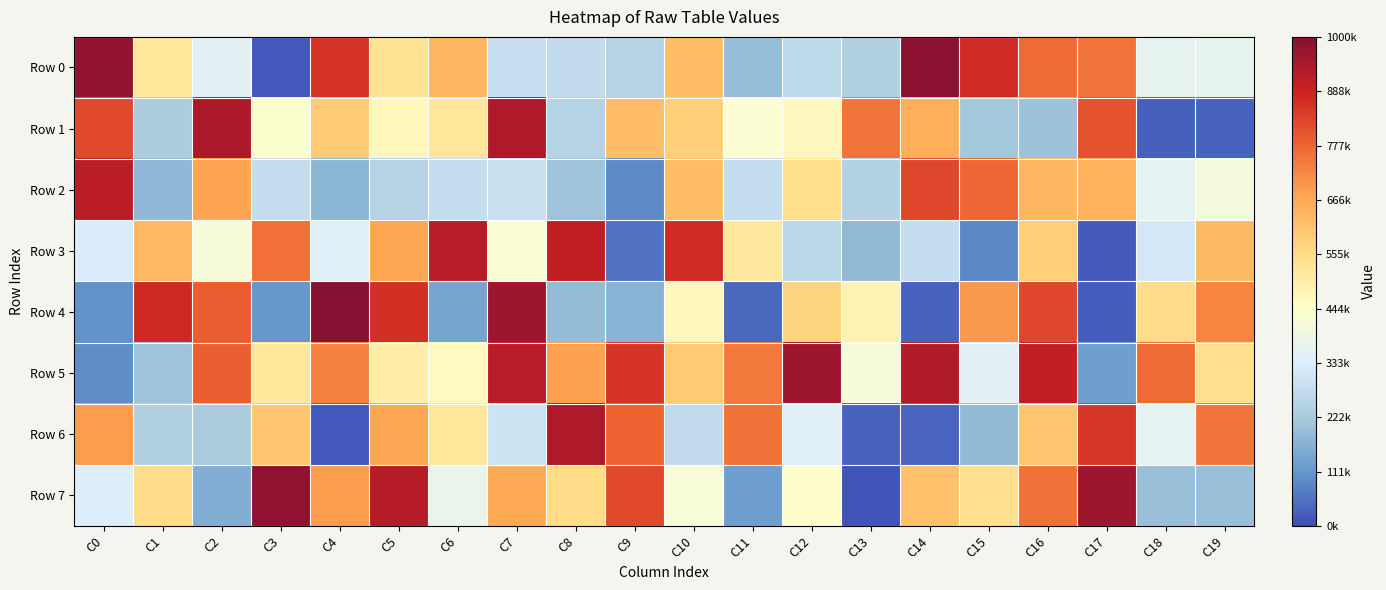

At how many categories does at least one series exceed 385680?

20